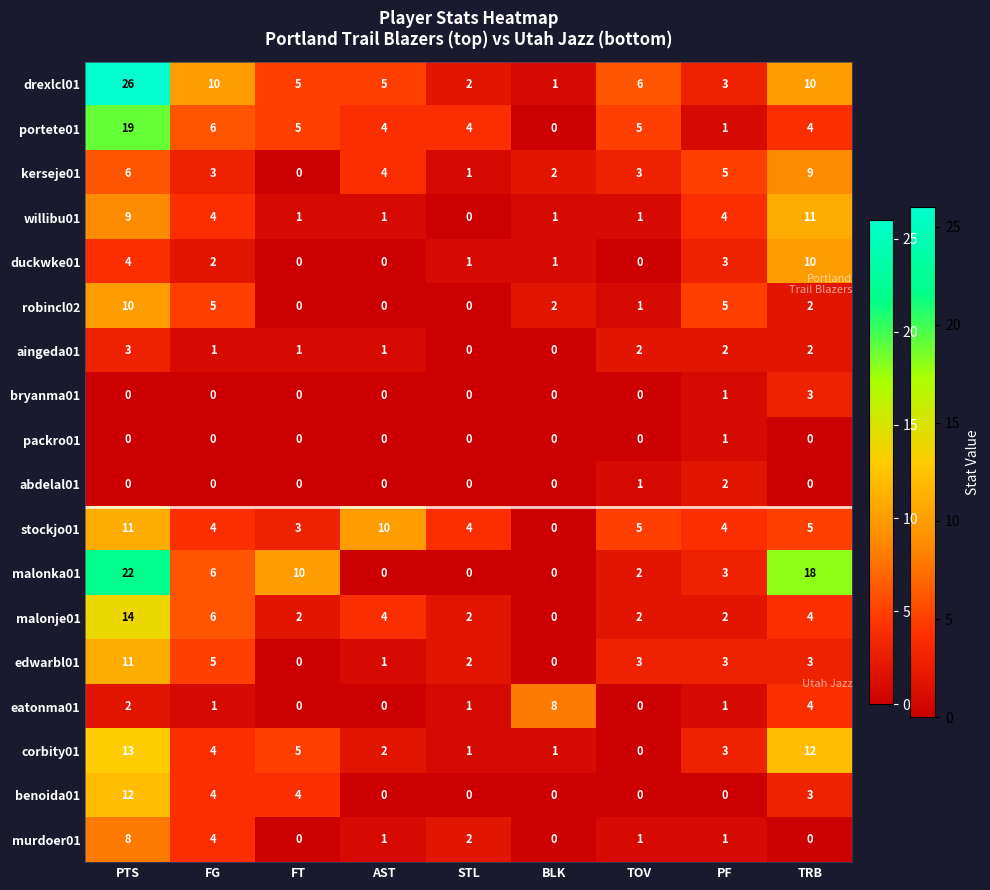

Read the stockjo01 value at FG.

4